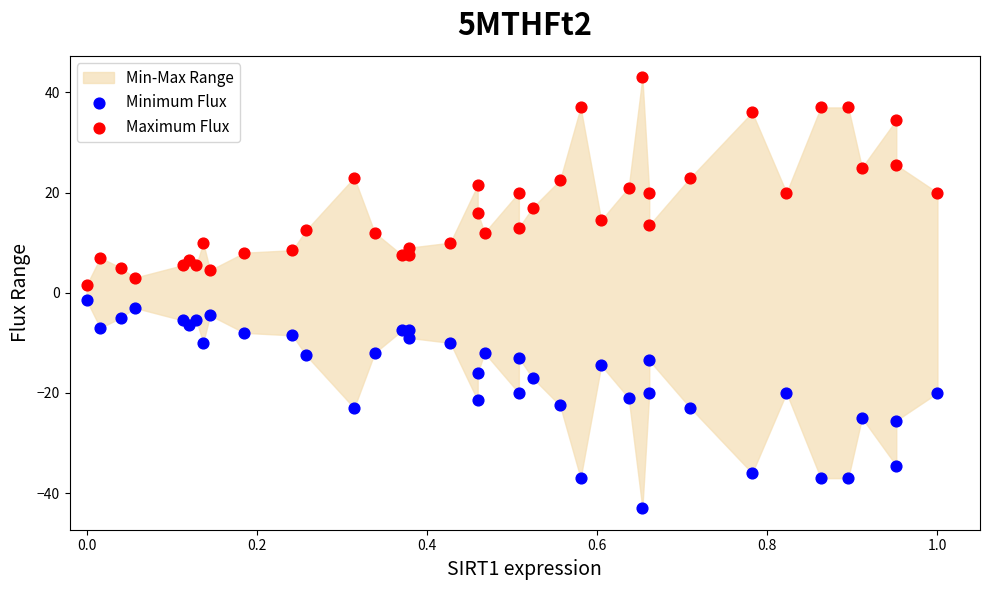

Which series reaches the maximum Y coordinate?

Maximum Flux